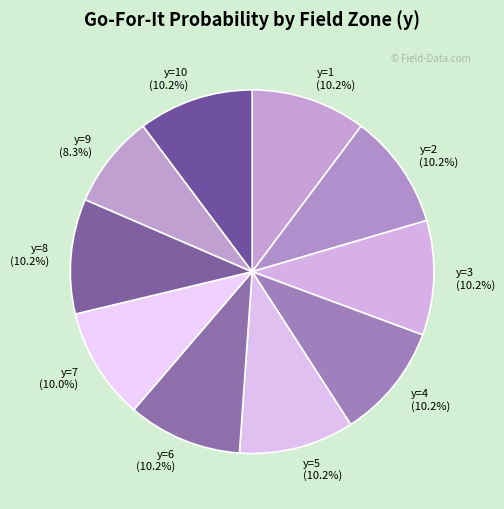

The y=8 slice represents 10% of the pie. True or false?

True